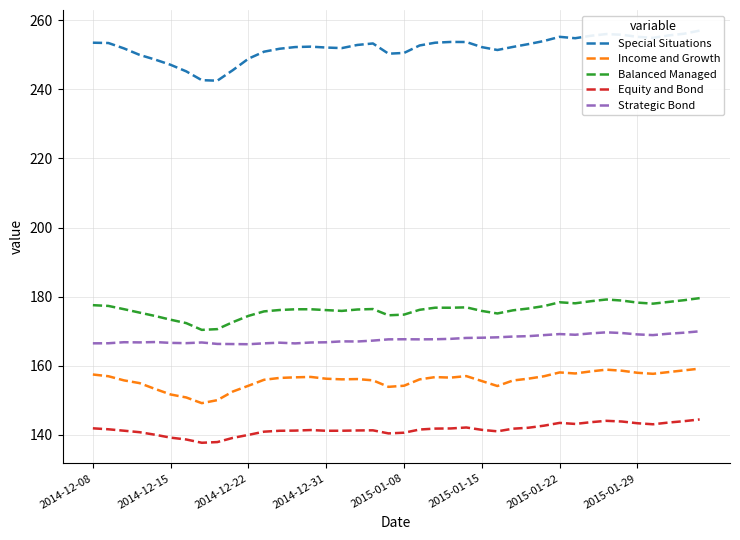

What is the lowest value of the Strategic Bond series?

166.3